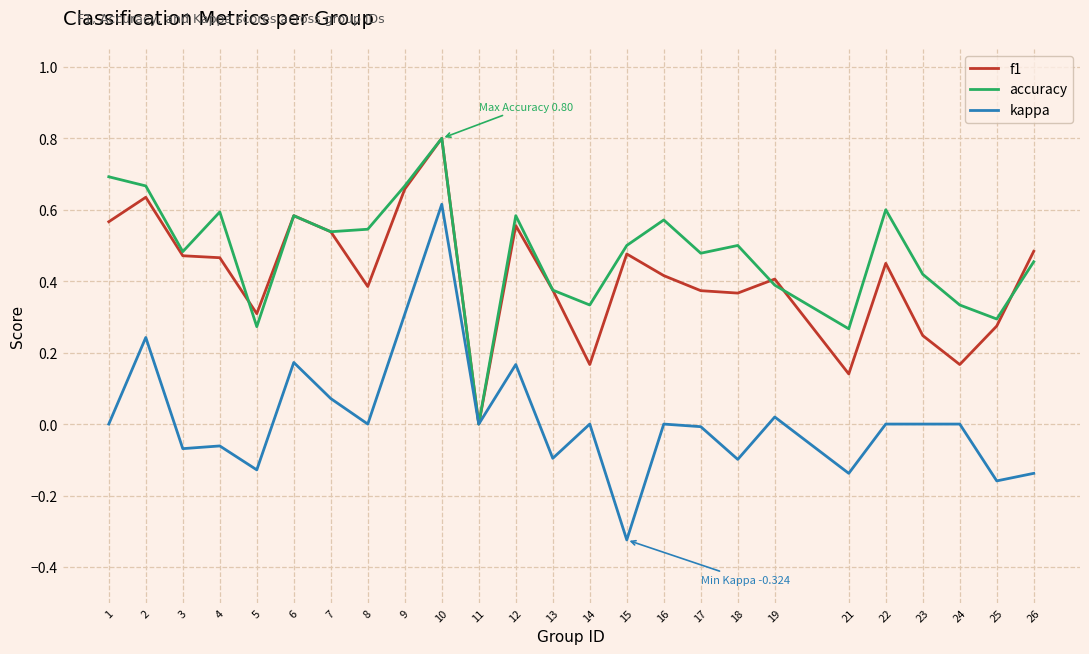

At 24, list the series in order from largest to smallest.

accuracy, f1, kappa